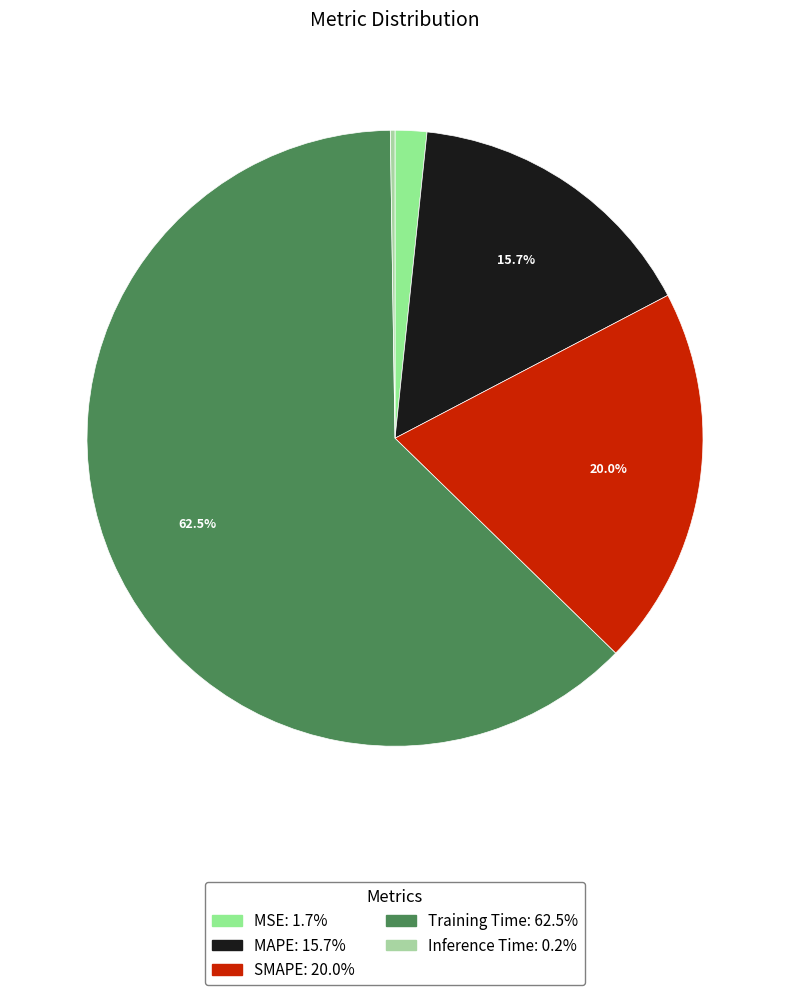

True or false: Inference Time accounts for 0% of the total.

True